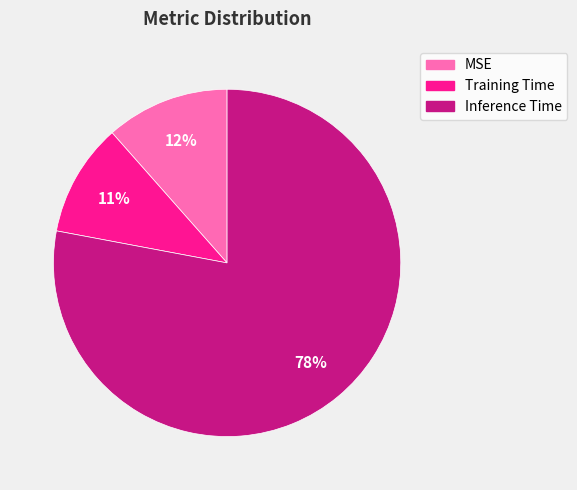

To the nearest percent, what is the difference between the Training Time and MSE slice percentages?

1%